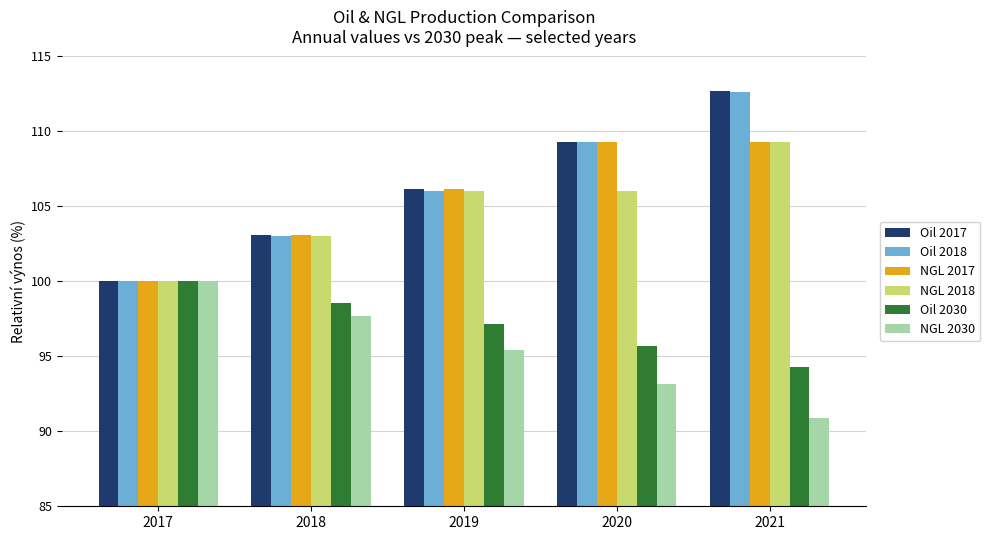

Reading left to right, list all the values displayed in this chart.

Oil 2017: 100.0	103.1	106.2	109.3	112.7
Oil 2018: 100.0	103.0	106.0	109.3	112.6
NGL 2017: 100.0	103.1	106.2	109.3	109.3
NGL 2018: 100.0	103.0	106.0	106.0	109.3
Oil 2030: 100.0	98.6	97.1	95.7	94.3
NGL 2030: 100.0	97.7	95.4	93.2	90.9